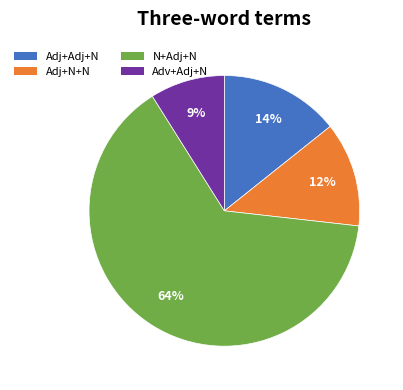

Between Adj+N+N and Adj+Adj+N, which is larger?

Adj+Adj+N